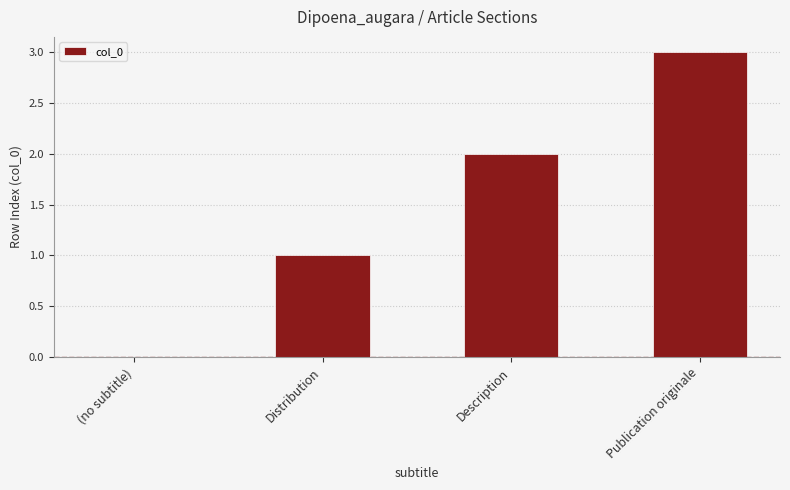

The chart shows a value of 0 at (no subtitle). True or false?

True